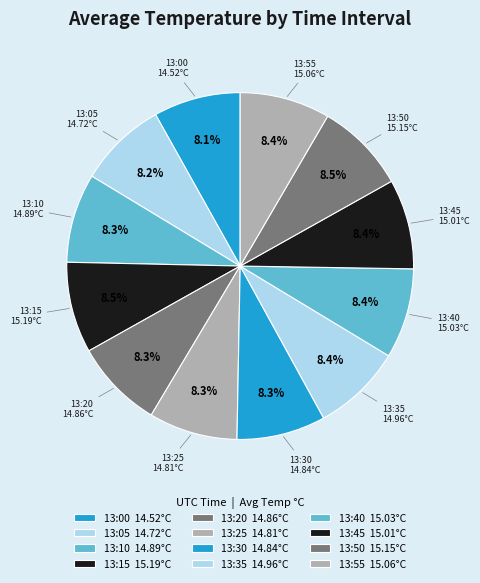

What is the total percentage of 13:35 and 13:10?

16.7%